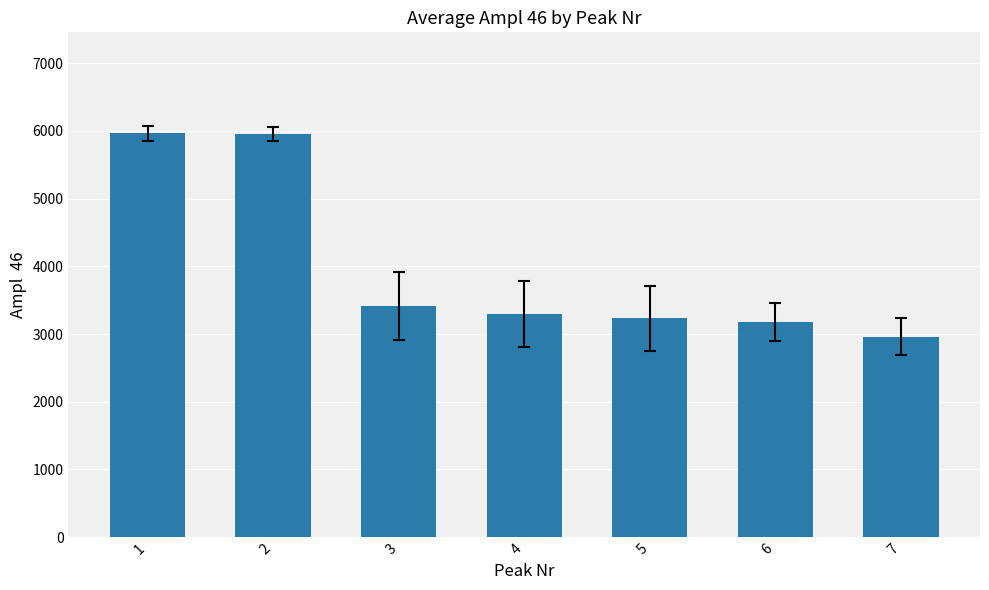

What is the value of the 2nd bar from the left?

5956.0